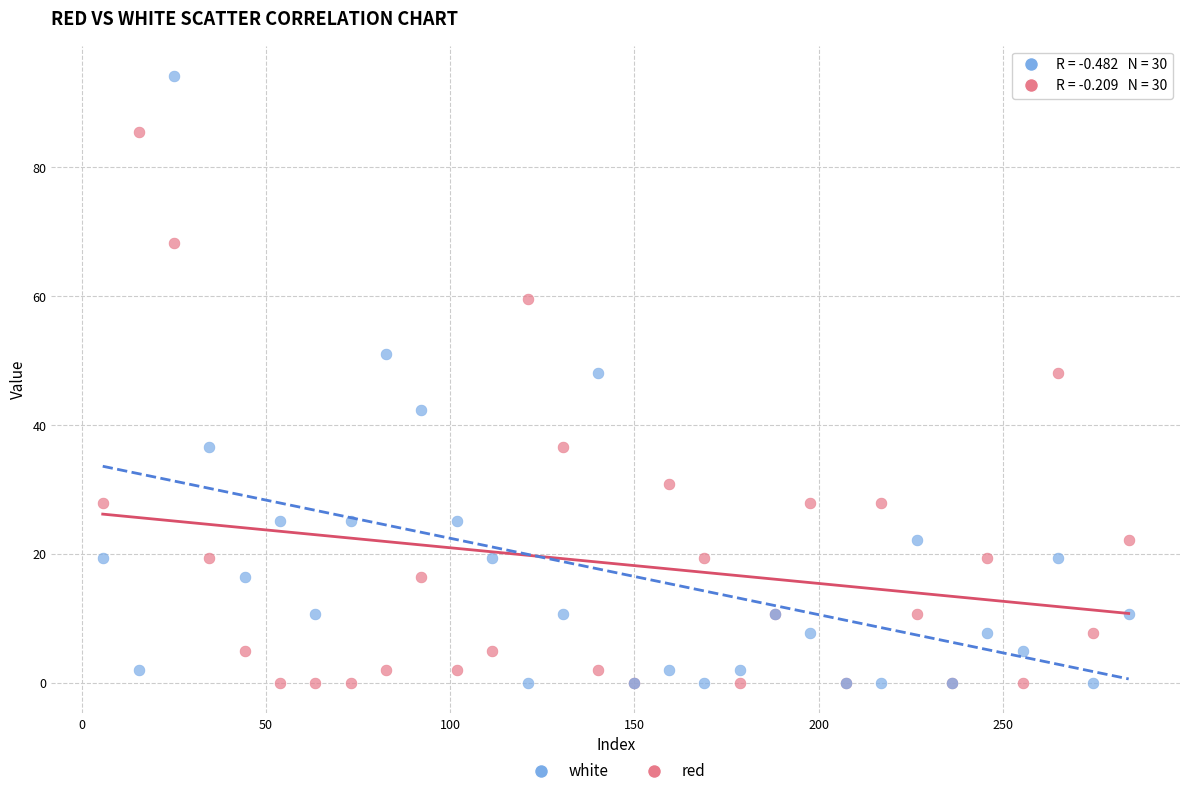

What is the X range (max minus min) for the scatter plot?

278.5